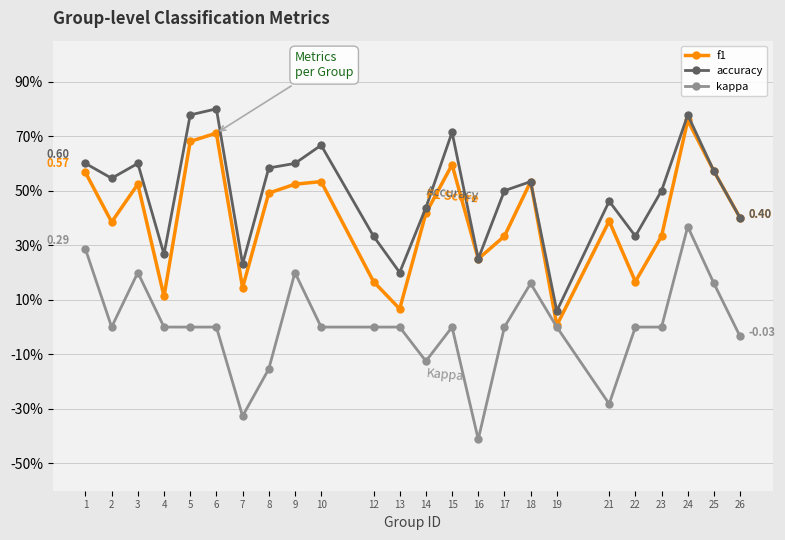

Reading right to left, extract all data points from this chart.

f1: 26=0.4	25=0.6	24=0.8	23=0.3	22=0.2	21=0.4	19=0.0	18=0.5	17=0.3	16=0.2	15=0.6	14=0.4	13=0.1	12=0.2	10=0.5	9=0.5	8=0.5	7=0.1	6=0.7	5=0.7	4=0.1	3=0.5	2=0.4	1=0.6
accuracy: 26=0.4	25=0.6	24=0.8	23=0.5	22=0.3	21=0.5	19=0.1	18=0.5	17=0.5	16=0.2	15=0.7	14=0.4	13=0.2	12=0.3	10=0.7	9=0.6	8=0.6	7=0.2	6=0.8	5=0.8	4=0.3	3=0.6	2=0.5	1=0.6
kappa: 26=-0.0	25=0.2	24=0.4	23=0.0	22=0.0	21=-0.3	19=0.0	18=0.2	17=0.0	16=-0.4	15=0.0	14=-0.1	13=0.0	12=0.0	10=0.0	9=0.2	8=-0.2	7=-0.3	6=0.0	5=0.0	4=0.0	3=0.2	2=0.0	1=0.3